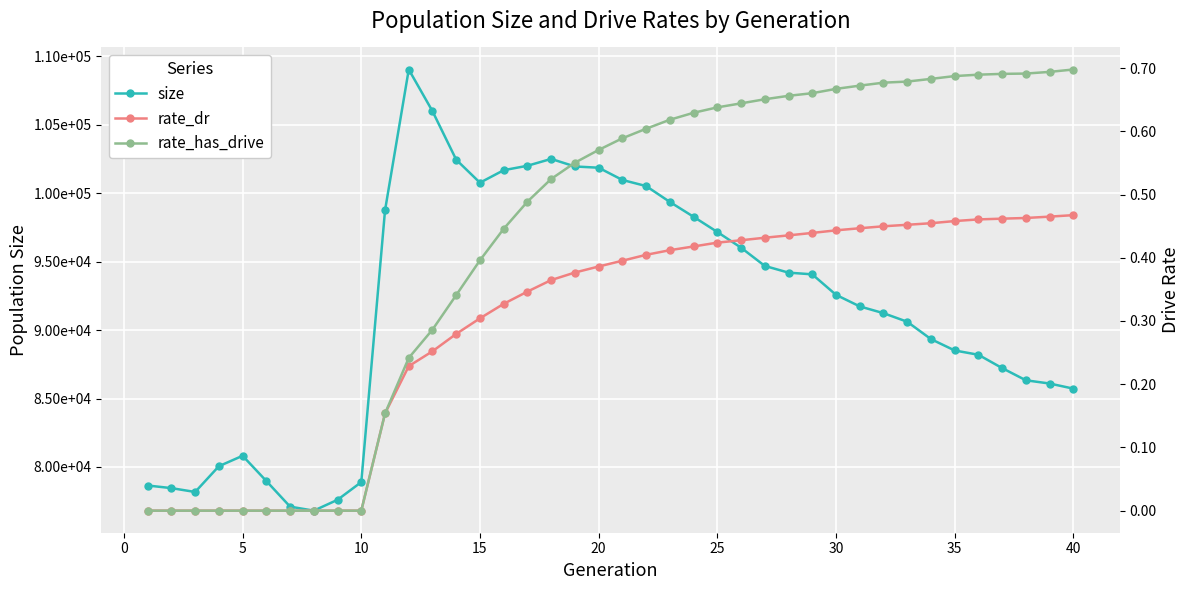

What is the difference between the maximum and minimum values in the rate_has_drive series?

0.7